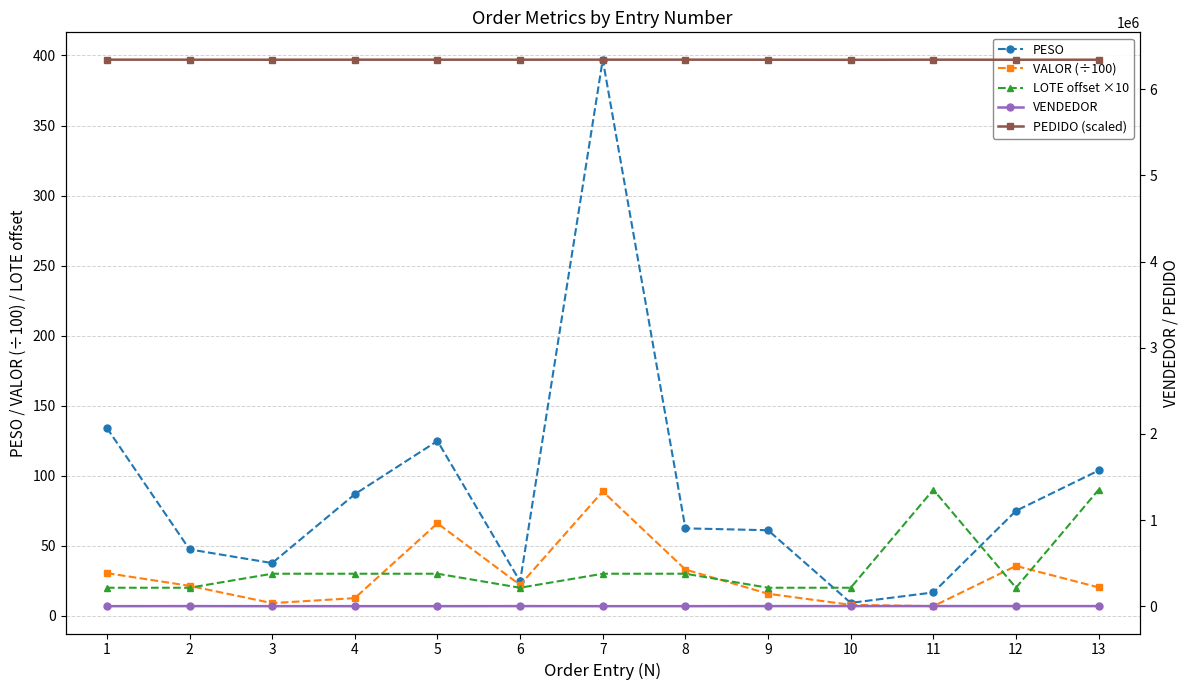

At which label does PESO reach its minimum?

10